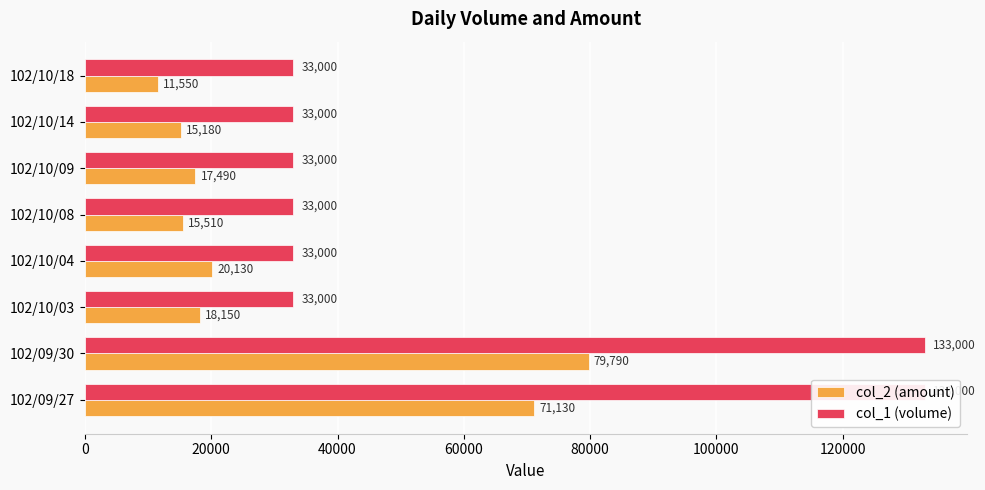

Which series changed the most between 102/09/27 and 102/10/14?

col_1 (volume)